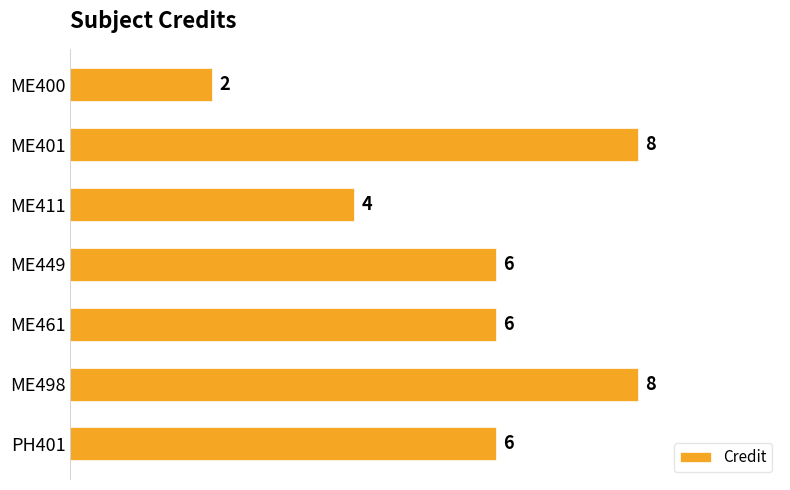

What is the difference between the second highest and second lowest values?

4